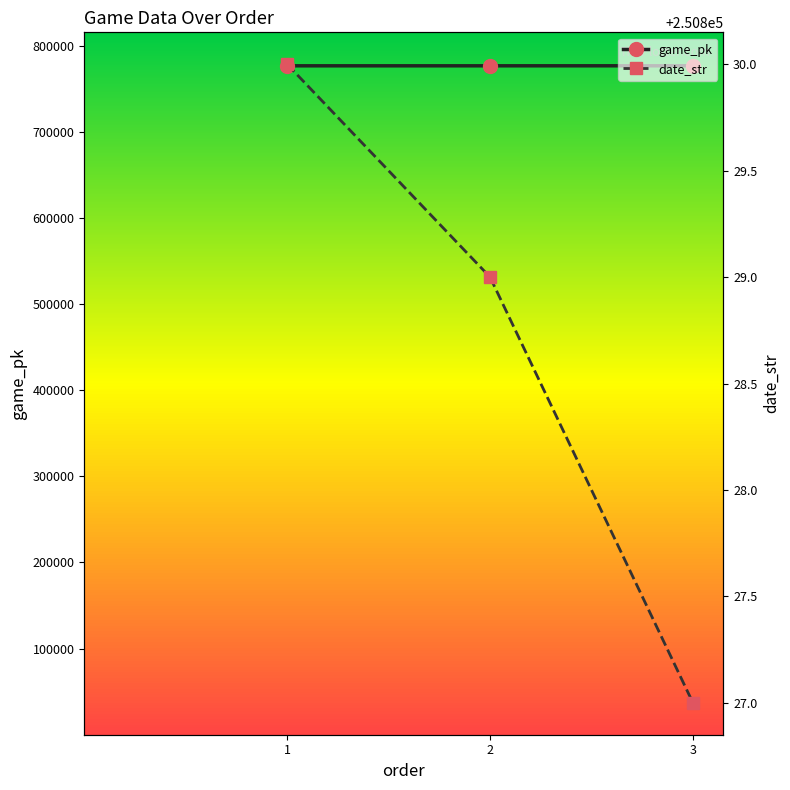

Reading left to right, list all the values displayed in this chart.

game_pk: 776523	776534	776562
date_str: 250830	250829	250827